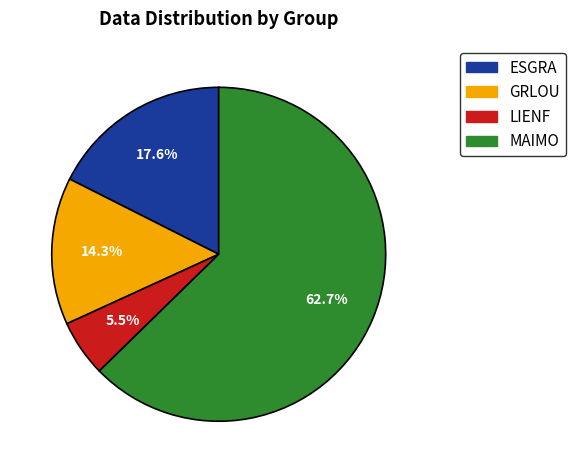

Is the sum of ESGRA and MAIMO greater than half?

Yes